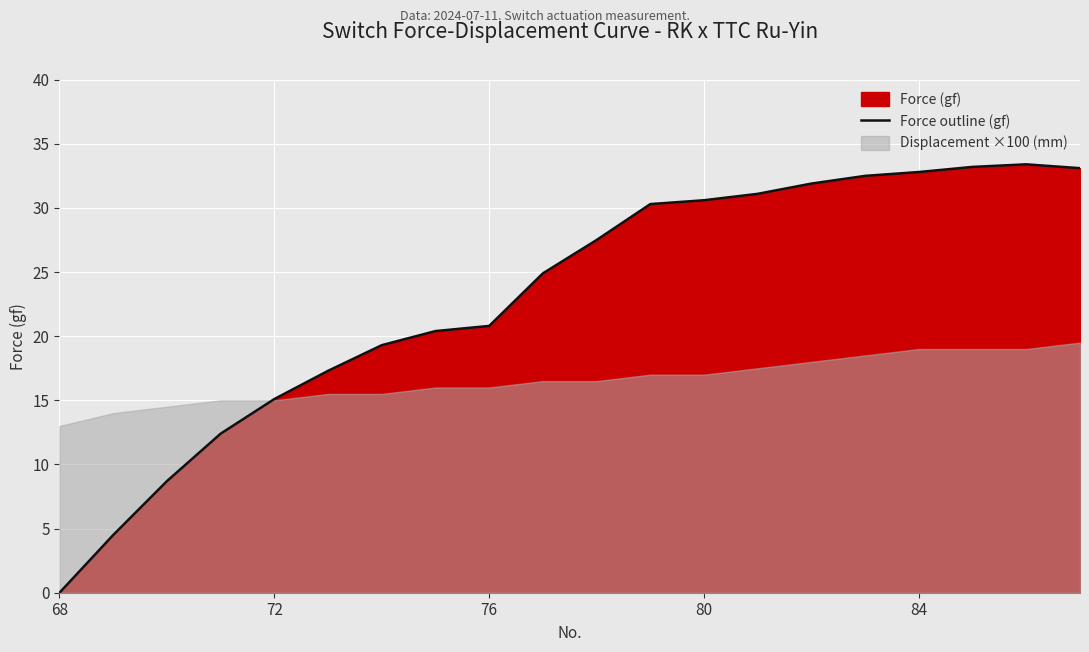

The Force outline (gf) series shows 34.9 at 76. True or false?

False